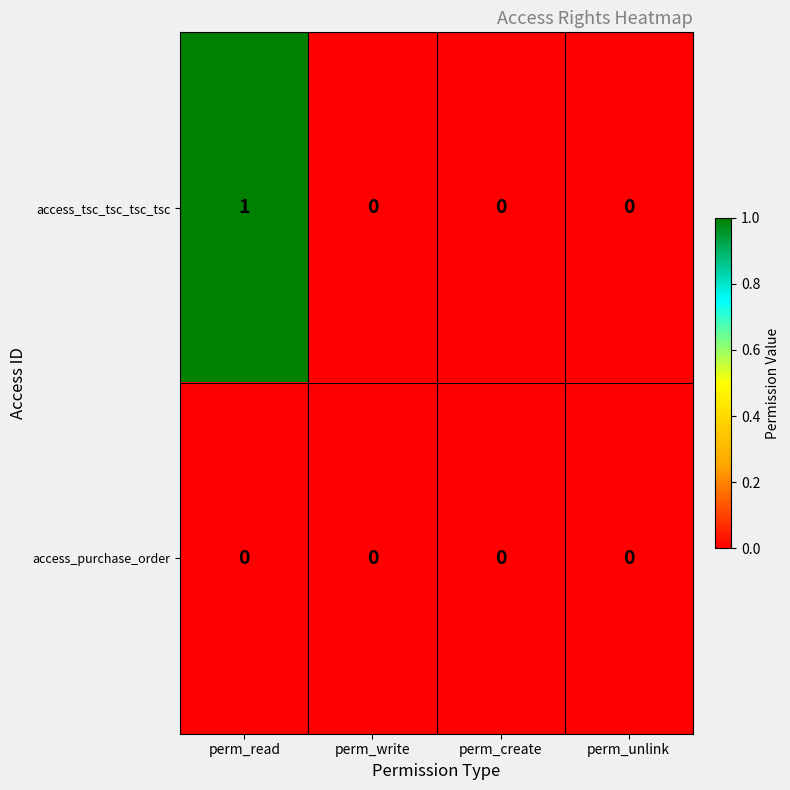

Which series has the largest total across all categories?

access_tsc_tsc_tsc_tsc